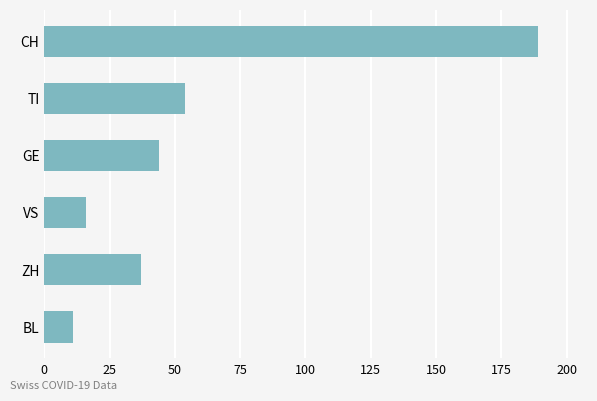

Which has a higher value, TI or VS?

TI